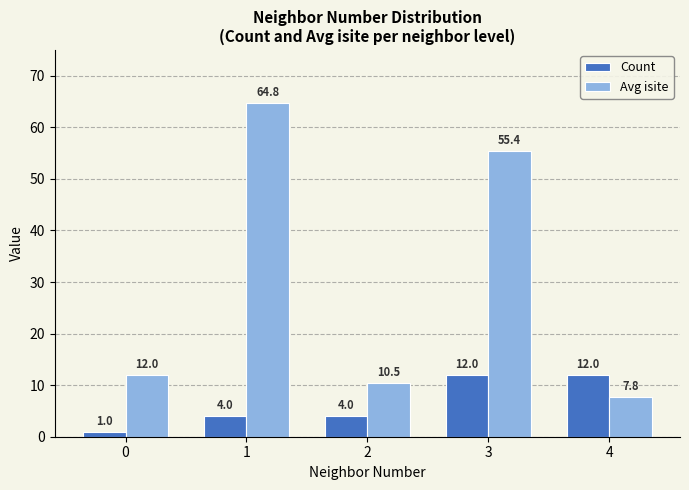

What is the value of the Count bar at the 5th from the left?

12.0